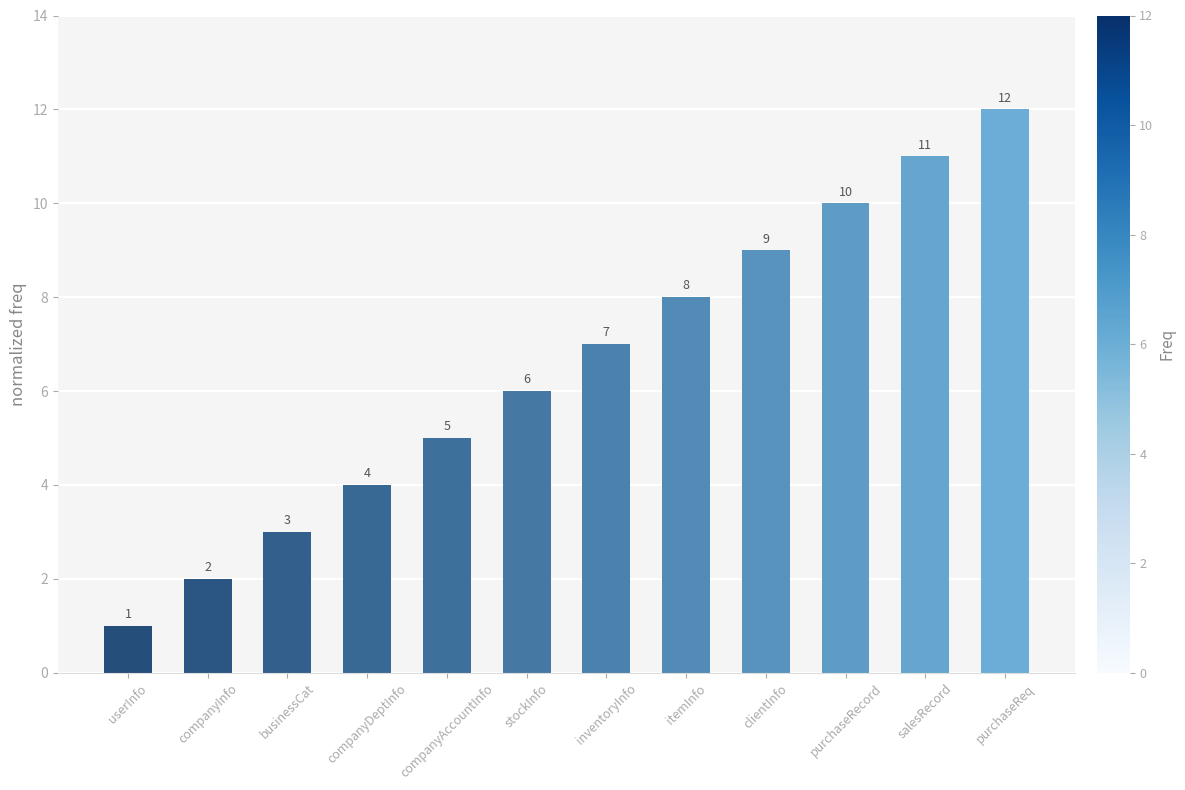

What is the difference between the second highest and minimum values?

10